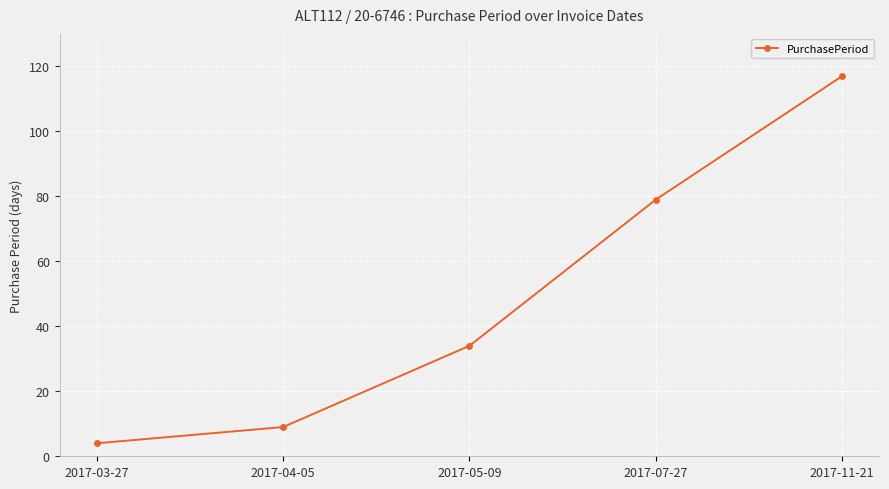

Reading right to left, extract all data points from this chart.

117	79	34	9	4